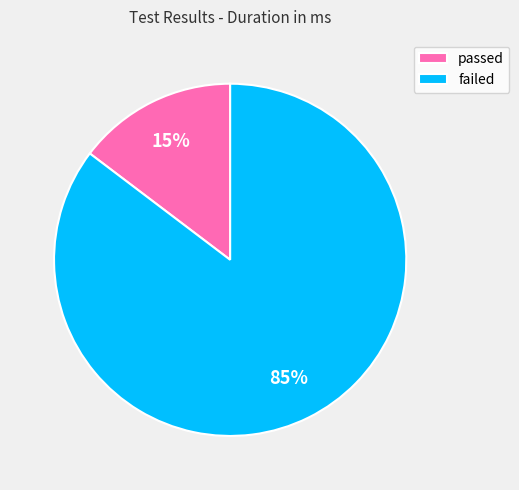

What is the largest slice in the pie chart?

failed